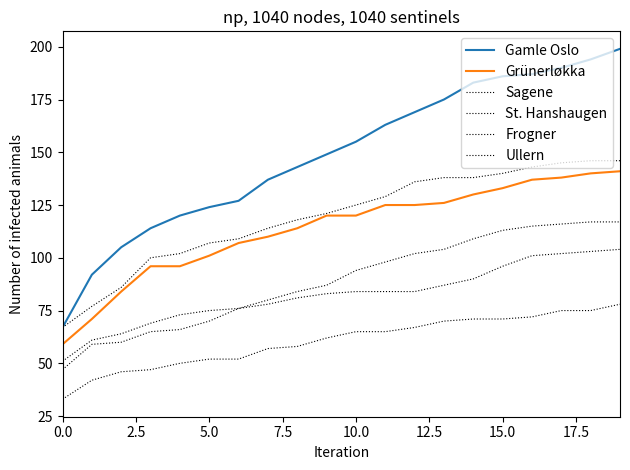

True or false: Ullern and St. Hanshaugen intersect in this chart.

False